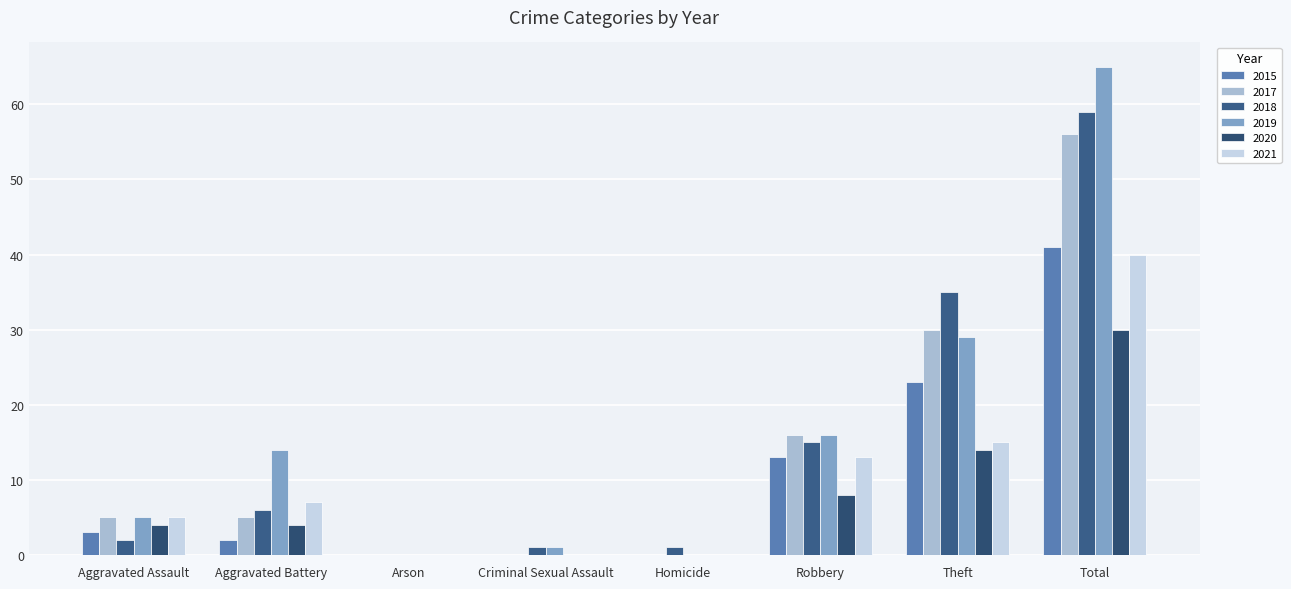

Reading left to right, list all the values displayed in this chart.

2015: 3	2	0	0	0	13	23	41
2017: 5	5	0	0	0	16	30	56
2018: 2	6	0	1	1	15	35	59
2019: 5	14	0	1	0	16	29	65
2020: 4	4	0	0	0	8	14	30
2021: 5	7	0	0	0	13	15	40